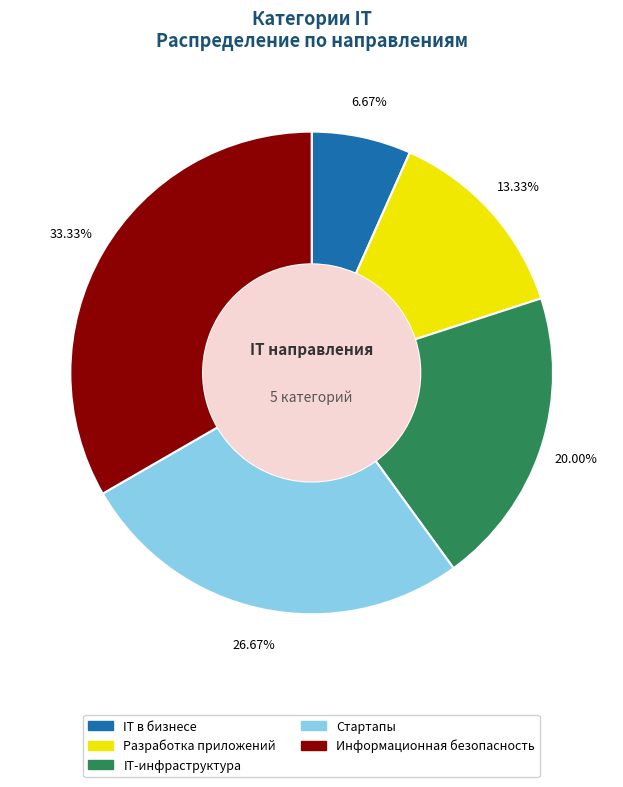

Which category has the biggest portion of the pie?

Информационная безопасность